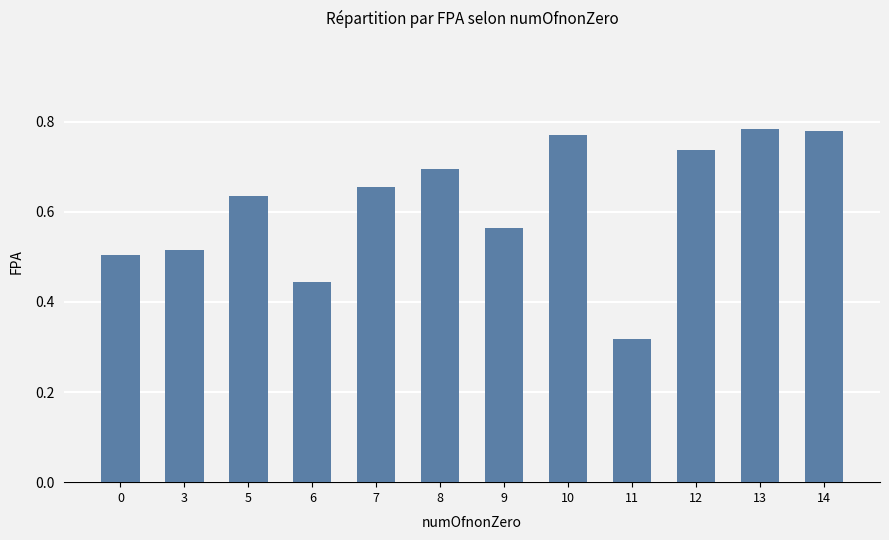

How many values are between 0 and 1?

12